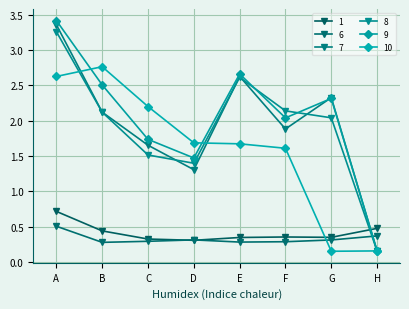

True or false: 1 has a value of 0.3 at G.

True